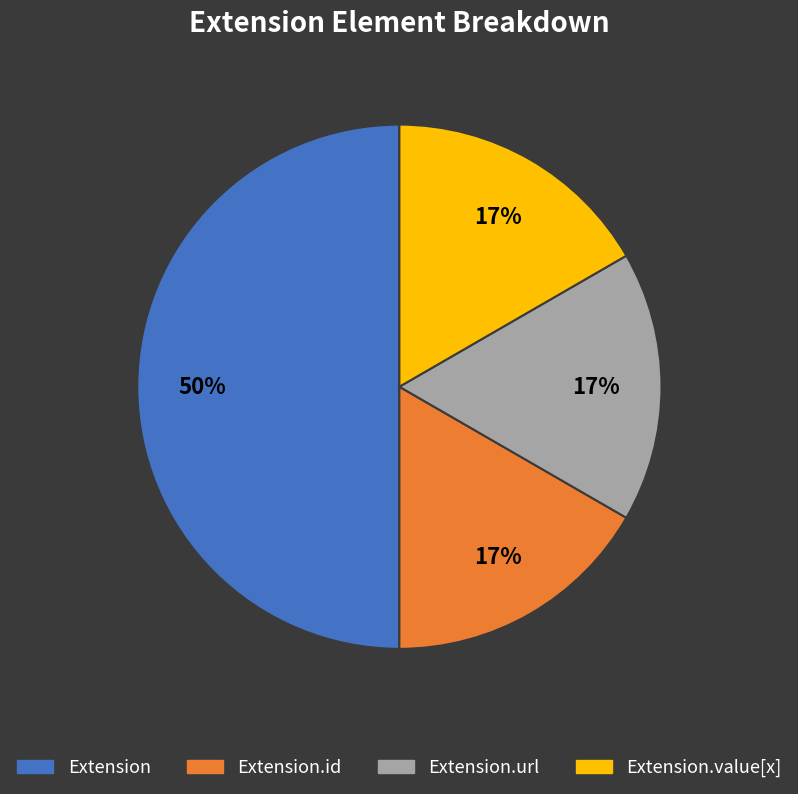

Does Extension.value[x] account for over 50% of the chart?

No